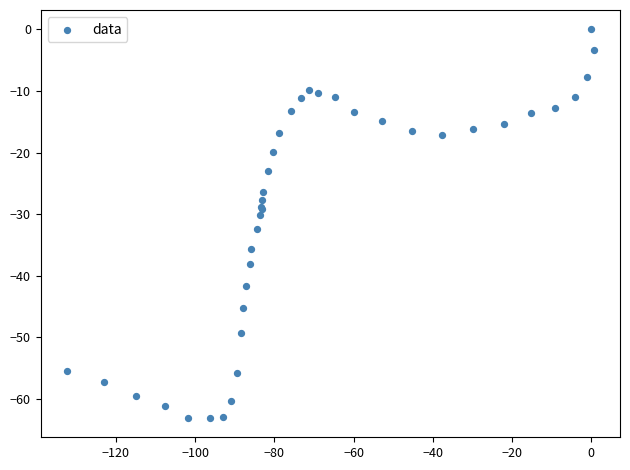

What Y value in the scatter plot is closest to -31?

-30.2